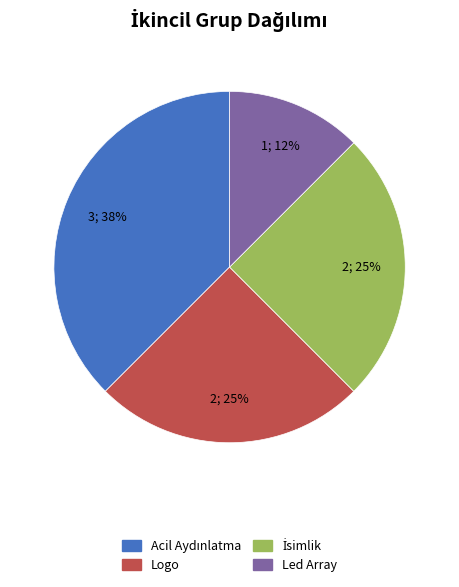

Does any single category account for the majority?

No